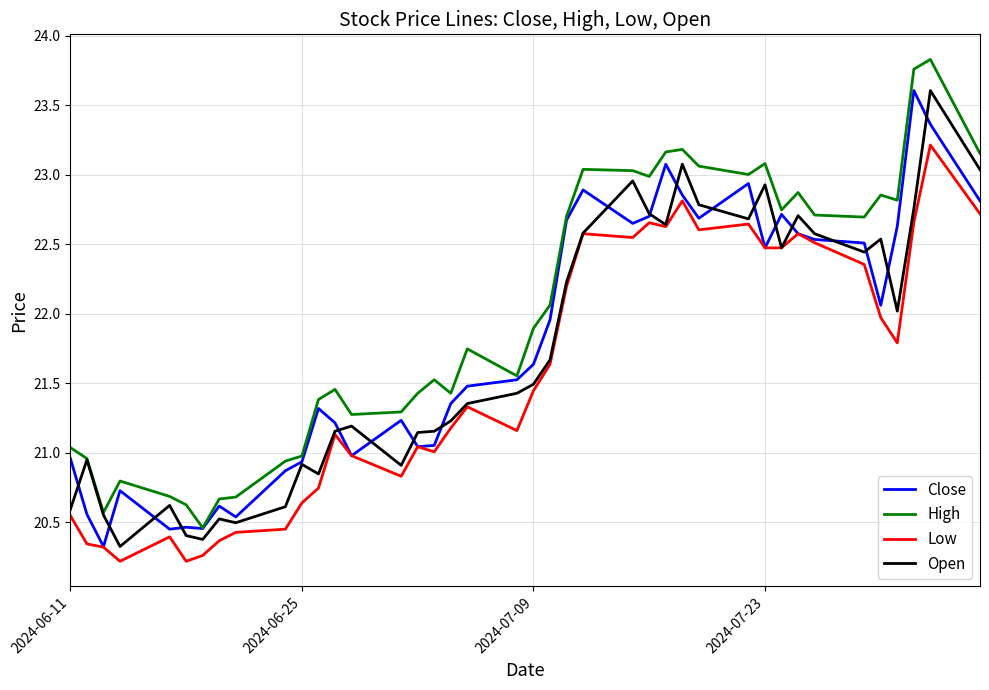

True or false: Low and High cross at least once.

False